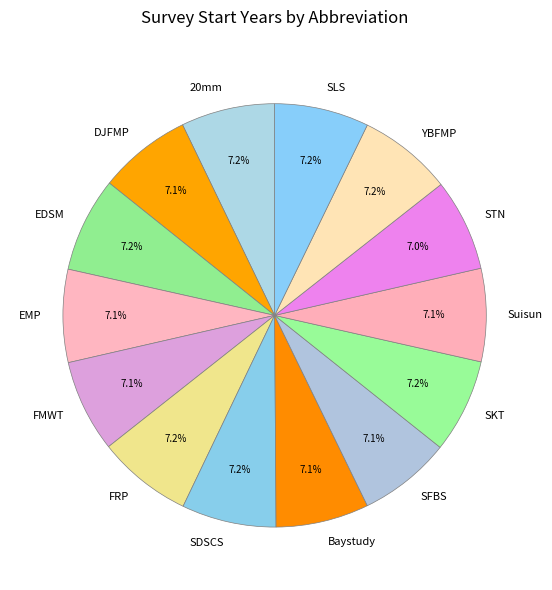

To the nearest percent, what portion does STN represent?

7%